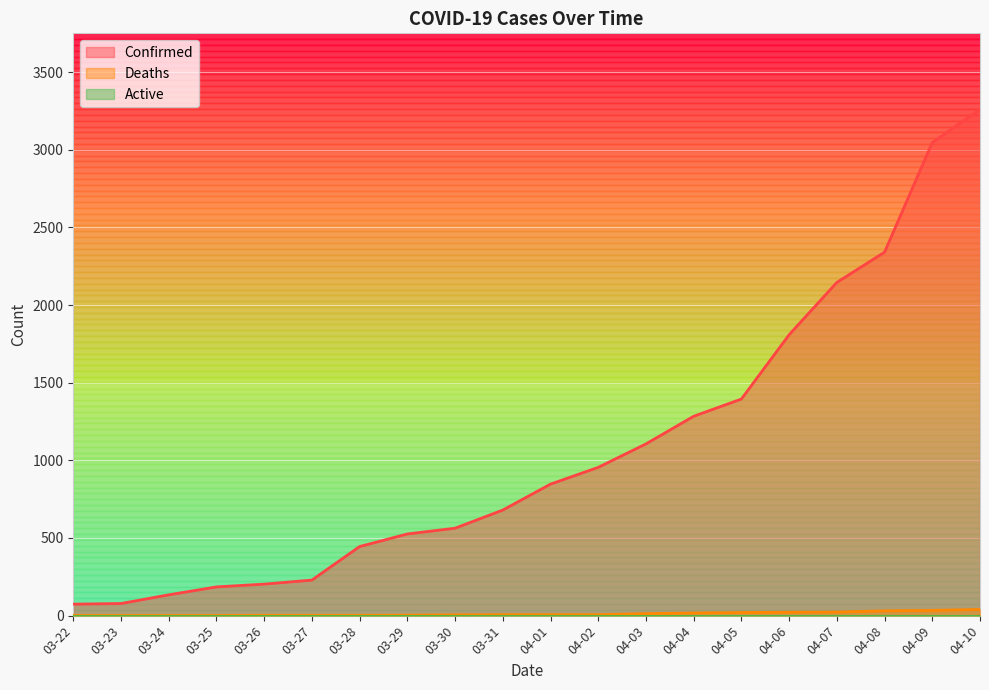

List the labels in order of Deaths value, largest first.

04-10, 04-09, 04-08, 04-07, 04-06, 04-05, 04-04, 04-03, 03-31, 04-01, 04-02, 03-30, 03-29, 03-26, 03-27, 03-28, 03-22, 03-23, 03-24, 03-25